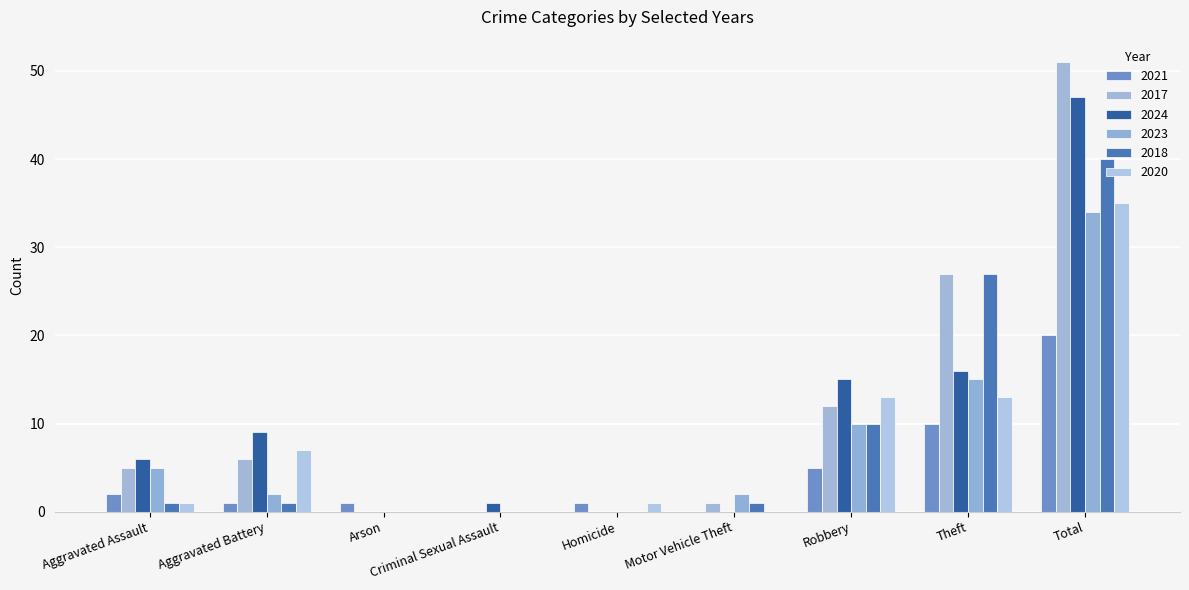

At which category is the sum across all series the highest?

Total